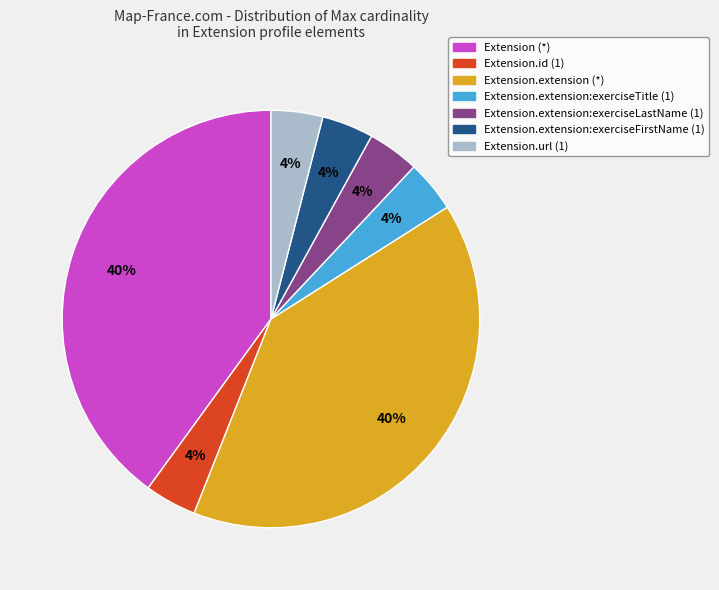

To the nearest percent, what is the difference between the largest and smallest slice percentages?

36%